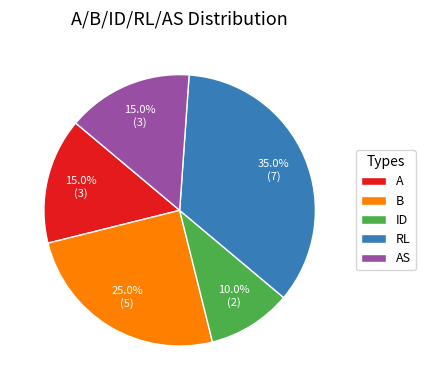

Count the number of slices in the pie.

5